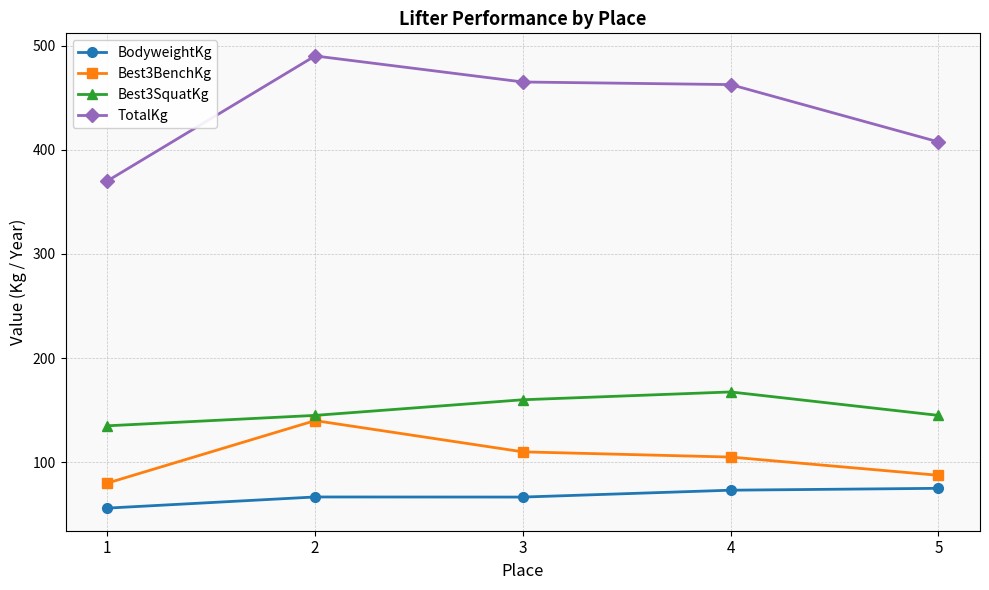

What is the difference between the highest and lowest values at 5?

332.5